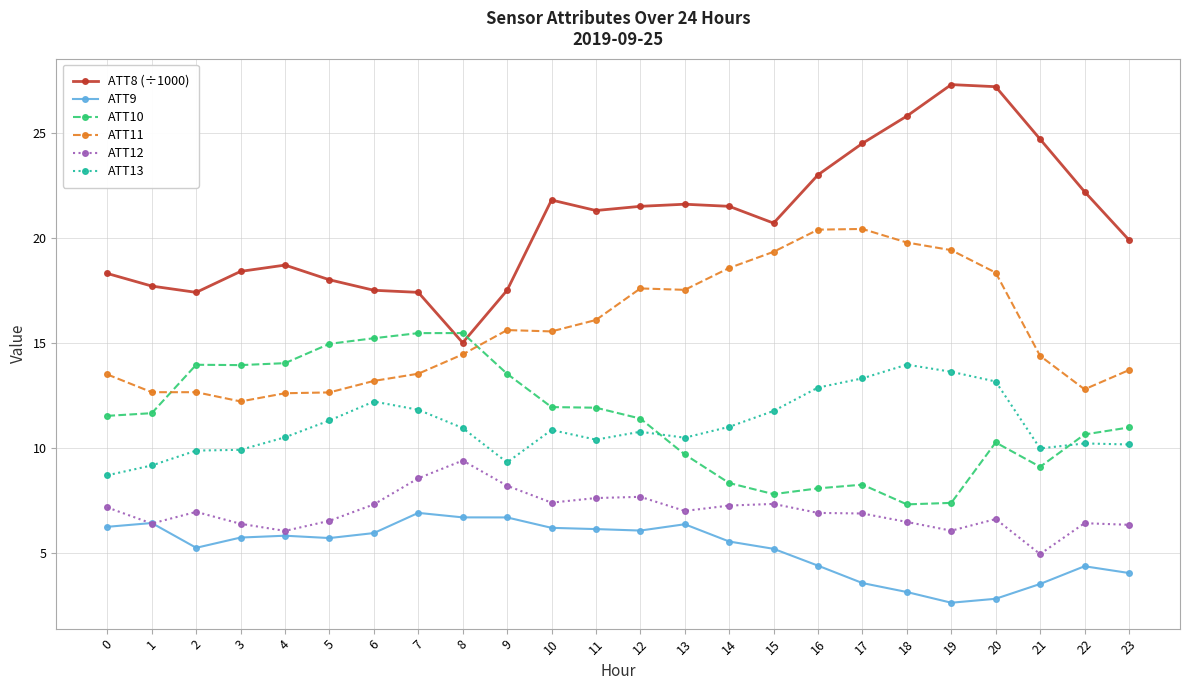

Where does the ATT11 series first go above 15?

9